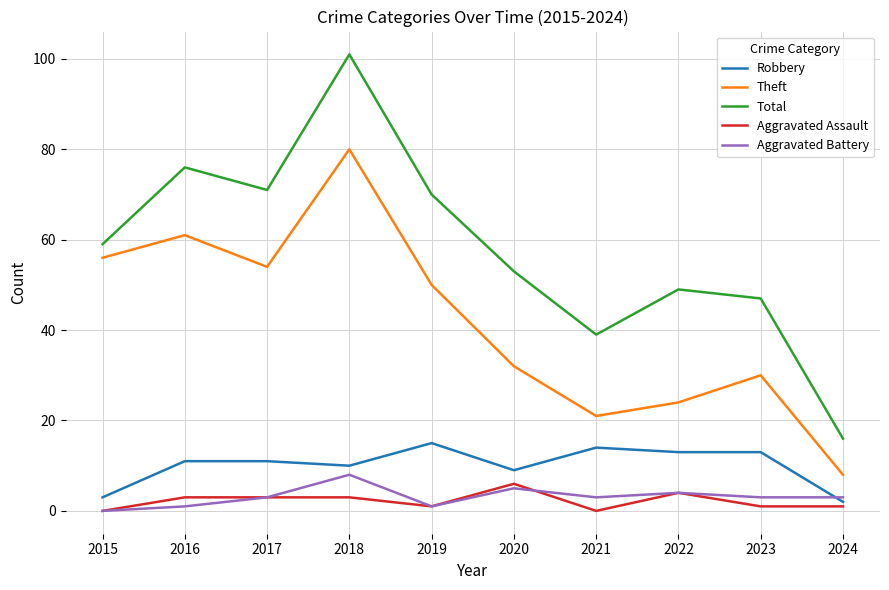

True or false: Aggravated Assault and Total intersect in this chart.

False